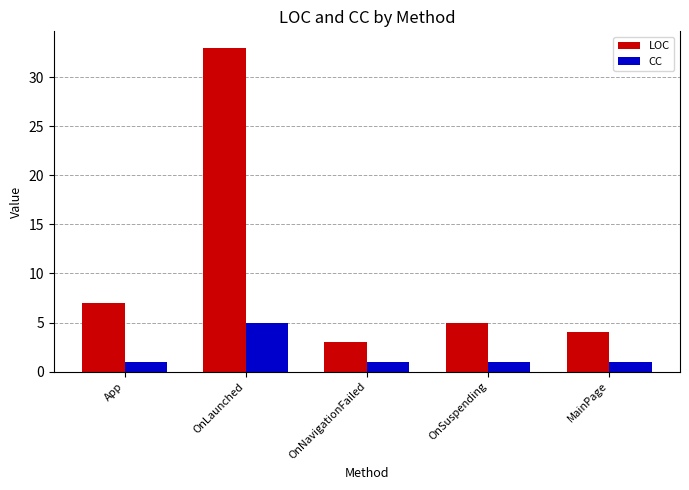

Which series has the largest range (max minus min)?

LOC